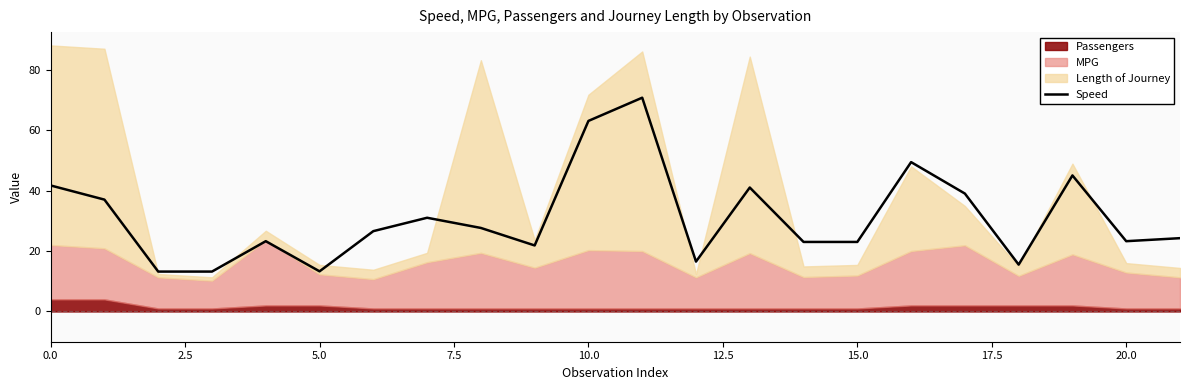

What is the value of the 20th point from the left?

45.0